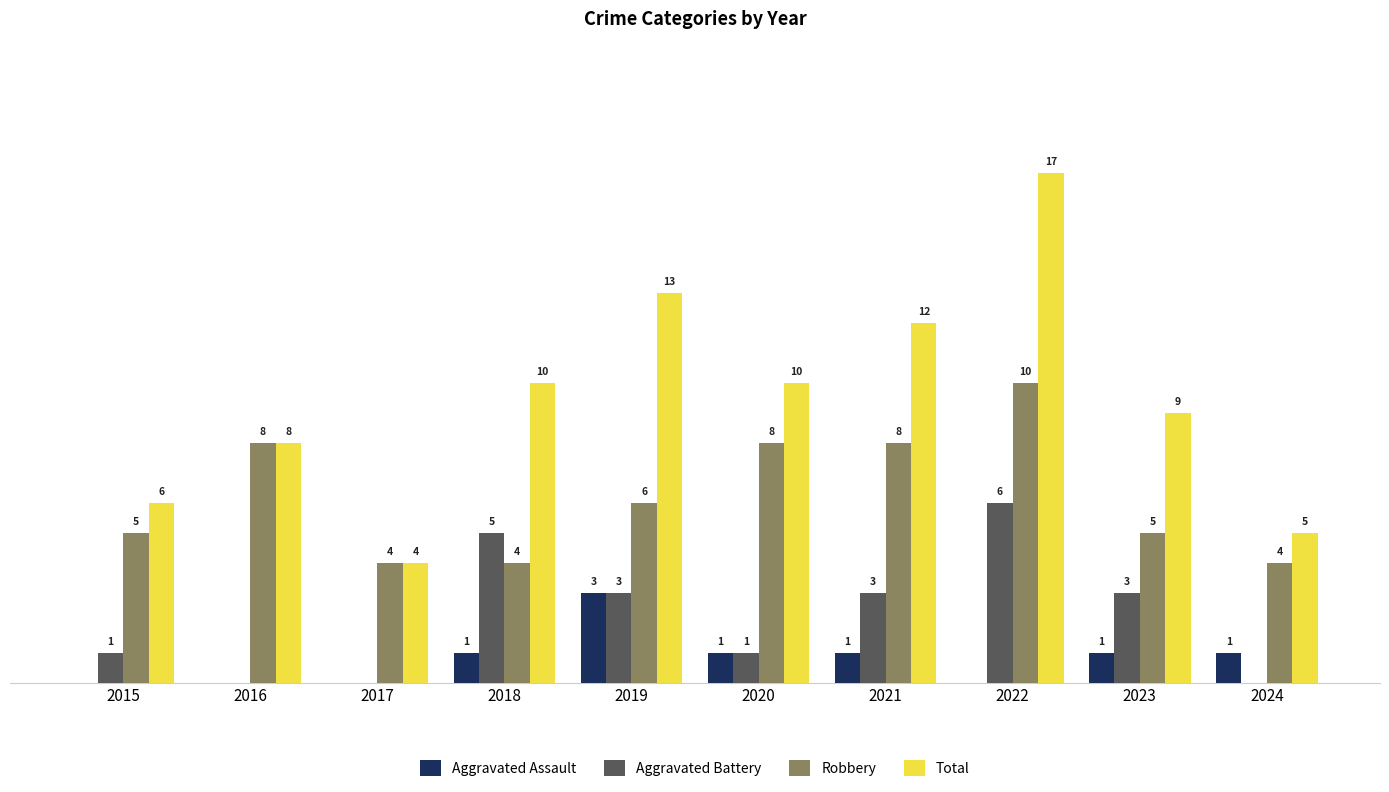

Is the value of Aggravated Assault at 2017 greater than the value of Total at 2022?

No